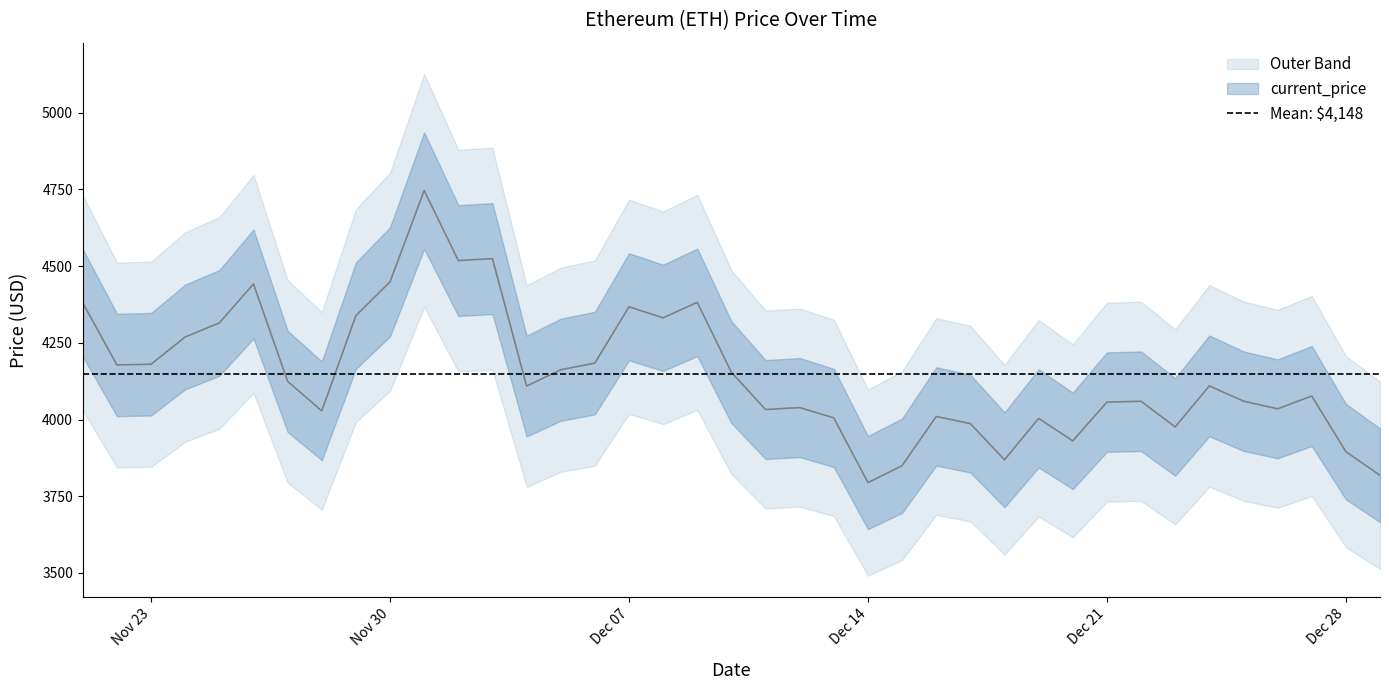

The value at Dec 21 is 4056.6. True or false?

True